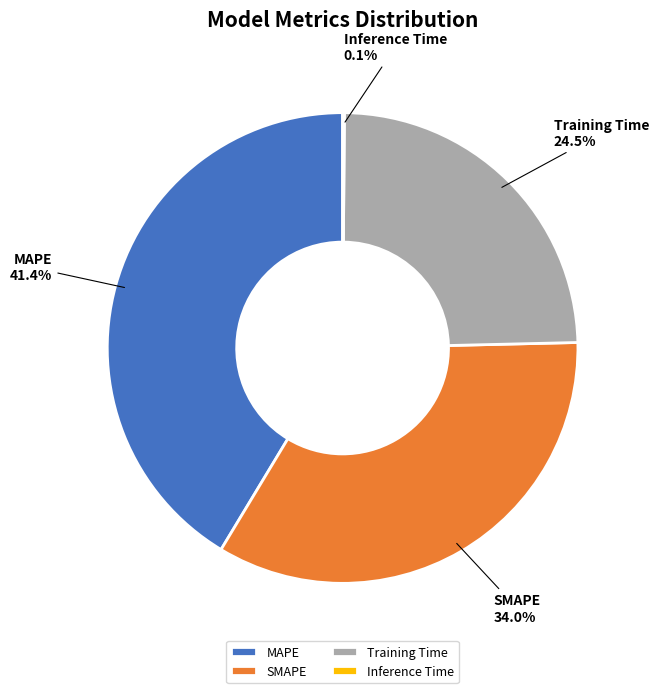

To the nearest percent, what is the average slice percentage?

25%